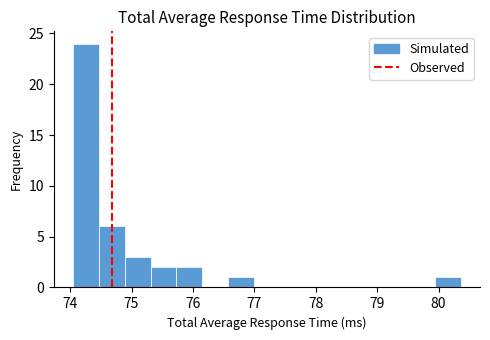

Reading left to right, list every bar in this chart as the range it spans on the x-axis followed by its height. Neither the bar edges nor the heights are printed on the chart, so give them approximately, as read against the axes.

74.0 to 74.5: 24
74.5 to 74.9: 6
74.9 to 75.3: 3
75.3 to 75.7: 2
75.7 to 76.2: 2
76.2 to 76.6: 0
76.6 to 77.0: 1
77.0 to 77.4: 0
77.4 to 77.8: 0
77.8 to 78.3: 0
78.3 to 78.7: 0
78.7 to 79.1: 0
79.1 to 79.5: 0
79.5 to 79.9: 0
79.9 to 80.4: 1